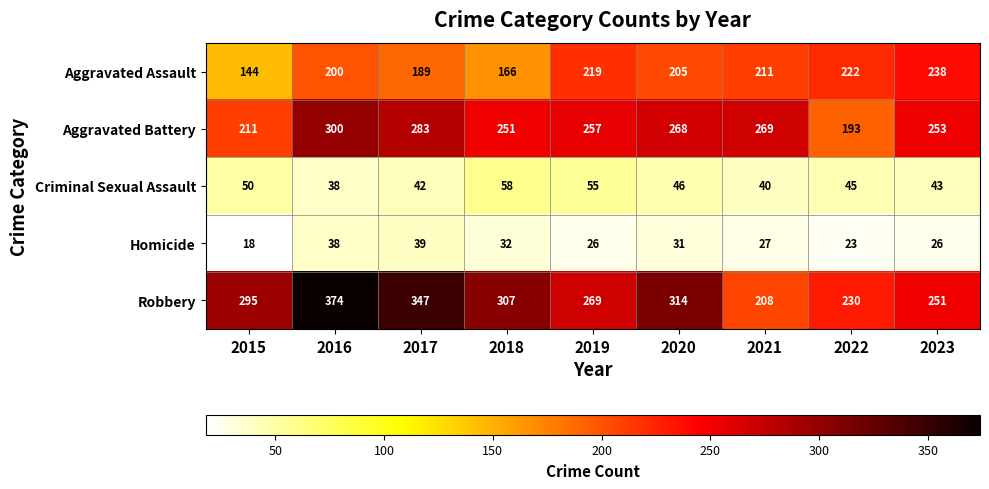

Which series has the largest total across all categories?

Robbery